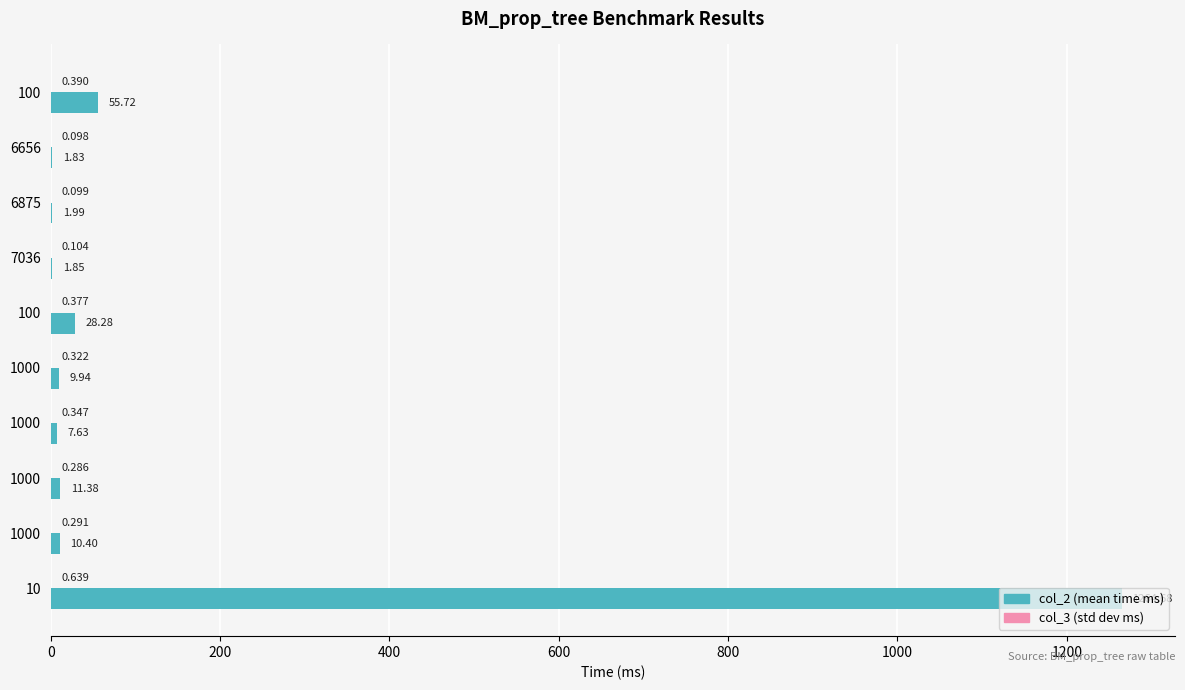

How many series are shown in this chart?

2